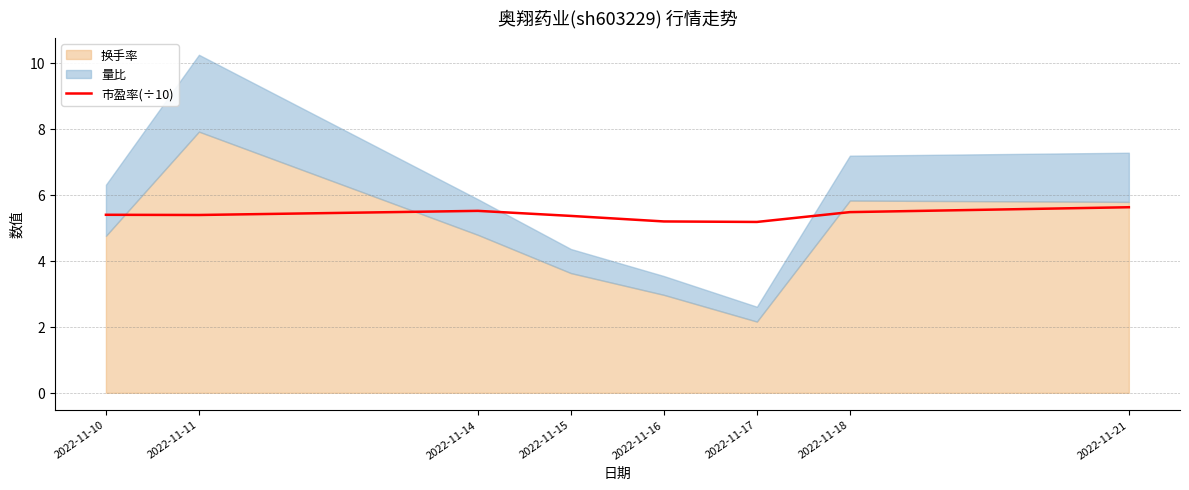

What value does the data have at 2022-11-14?

5.5